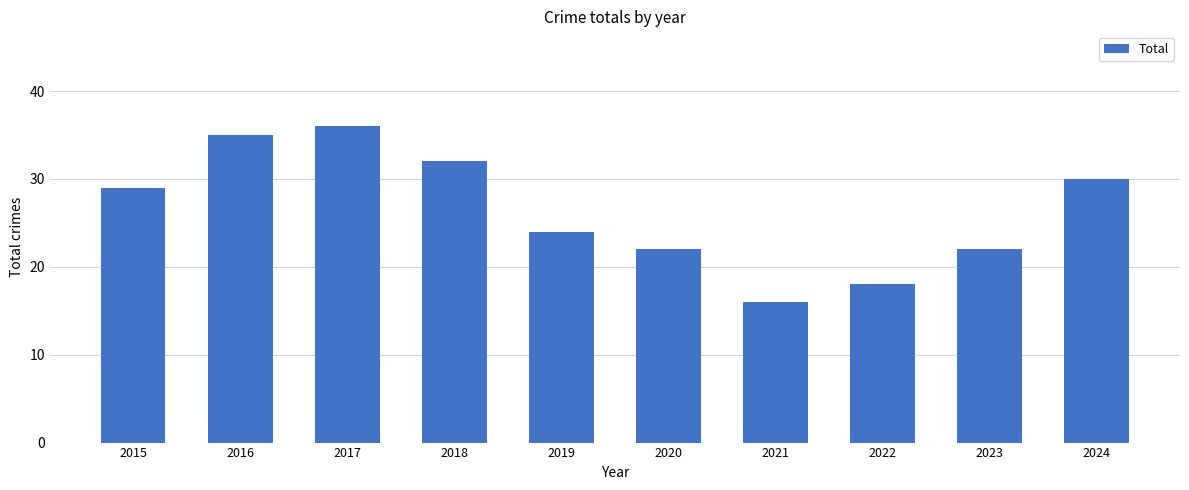

Which label corresponds to the largest value in the chart?

2017